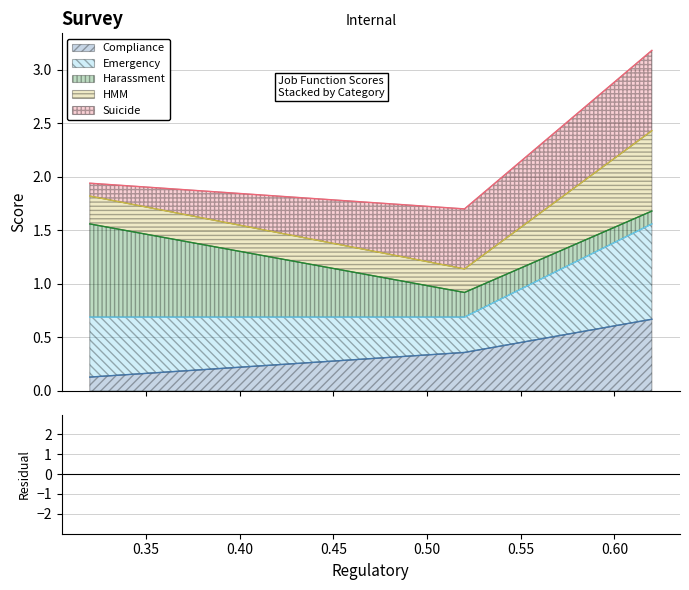

What is the maximum value for Compliance?

0.7